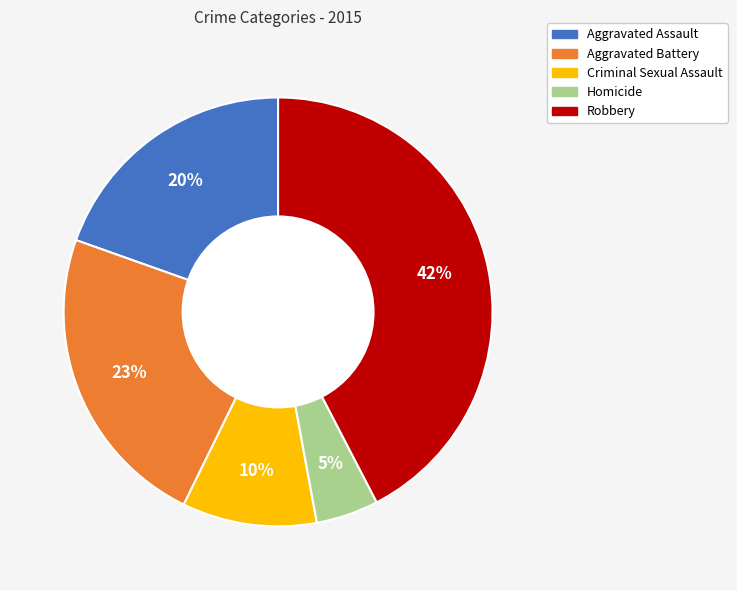

To the nearest percent, what portion does Homicide represent?

5%